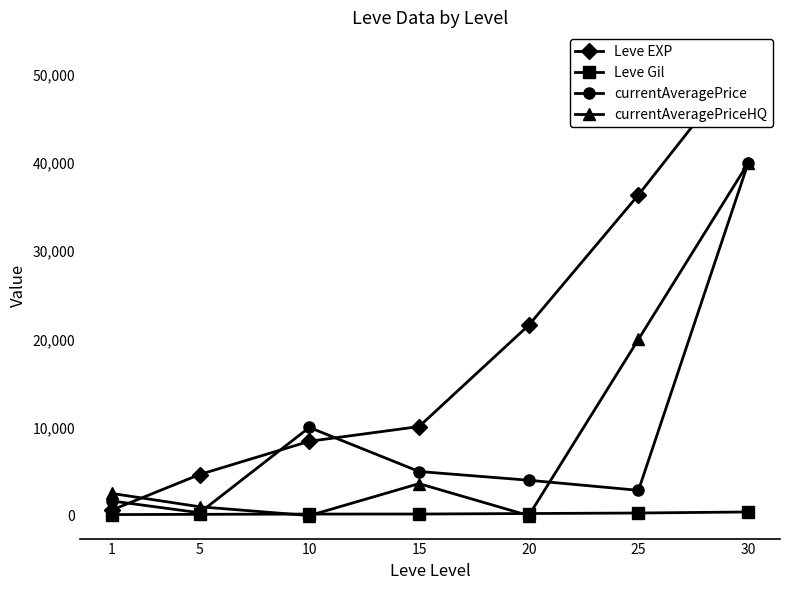

The Leve EXP series shows 13230 at 10. True or false?

False